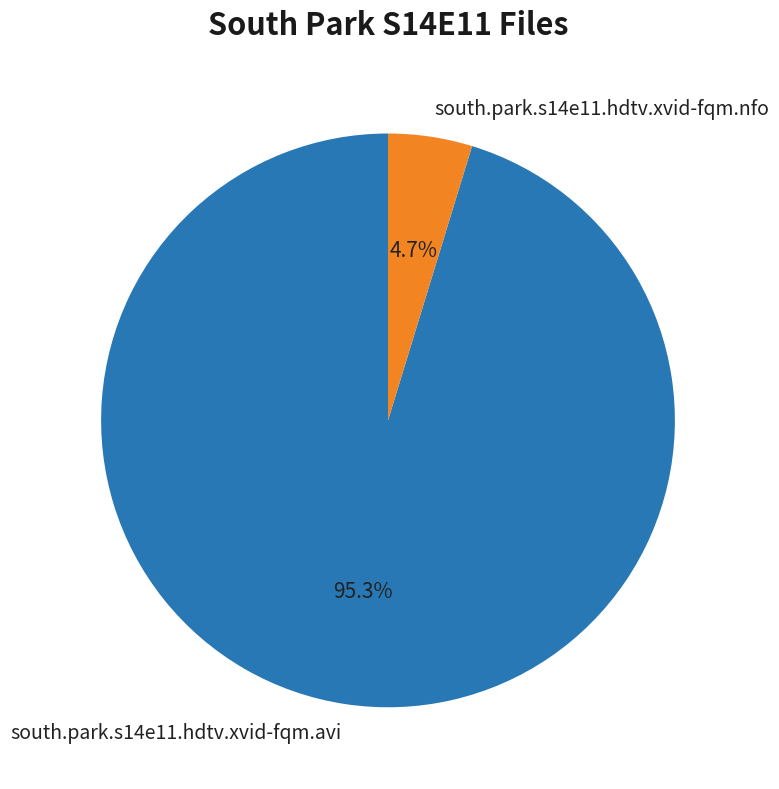

Rank the categories by value from highest to lowest.

south.park.s14e11.hdtv.xvid-fqm.avi, south.park.s14e11.hdtv.xvid-fqm.nfo